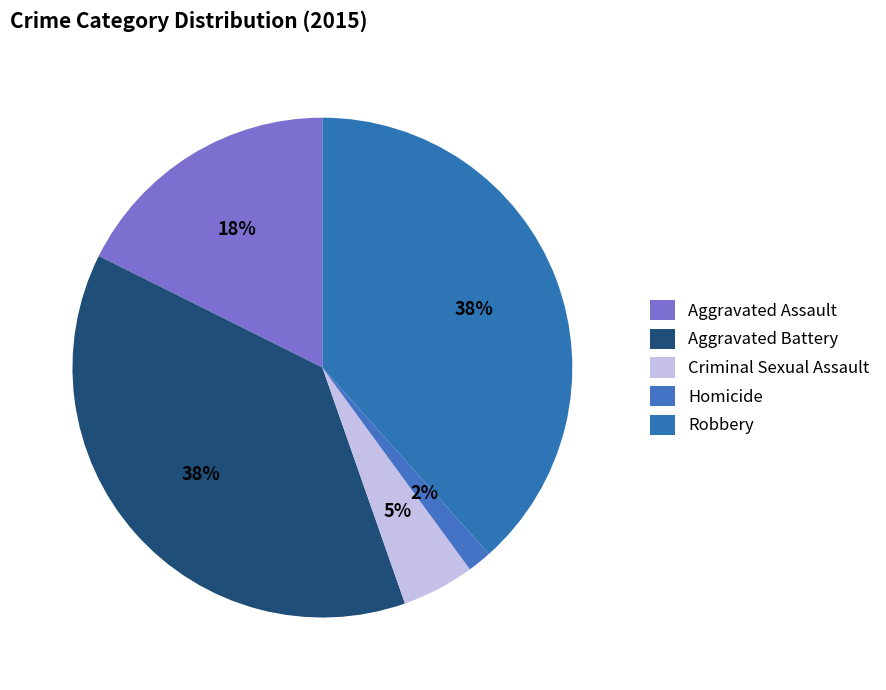

How many segments does this pie chart have?

5